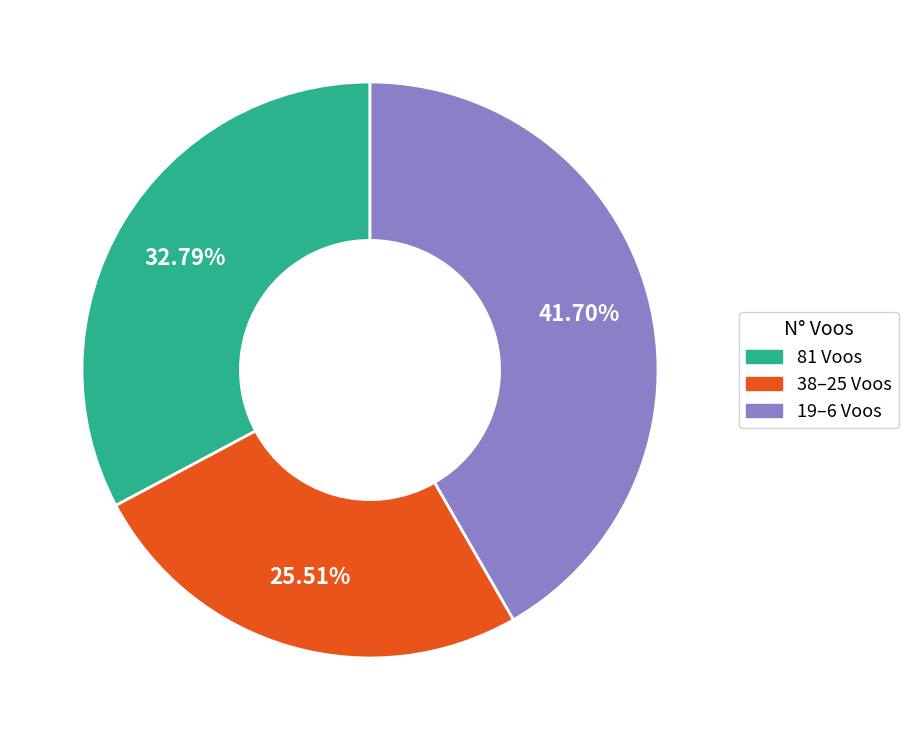

Is there any slice that represents more than half of the pie?

No